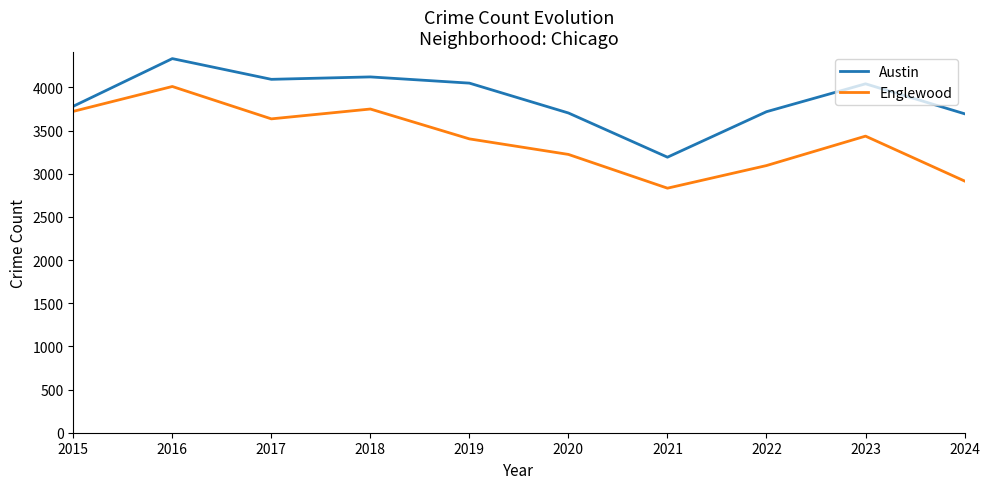

How many interior local valleys does the Englewood series have?

2